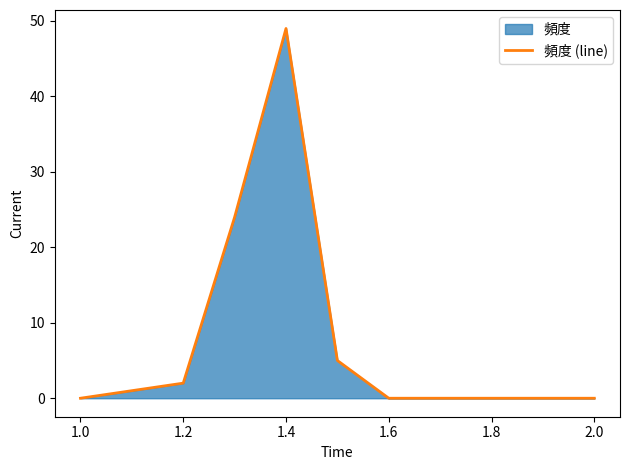

How many points are higher than both their immediate neighbors (excluding endpoints)?

1